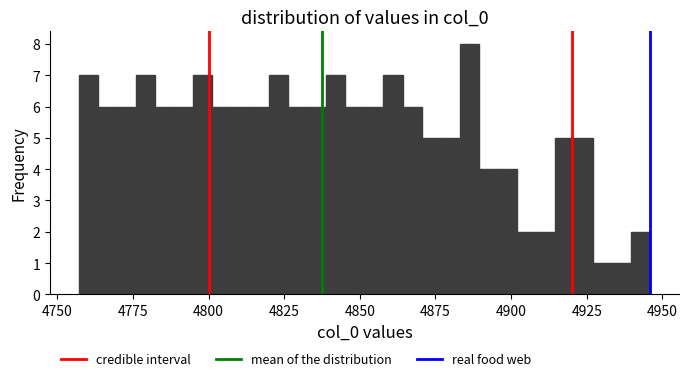

Around what value on the x-axis is the tallest bar? Give the approximate position of its centre, as read against the axis.

4885